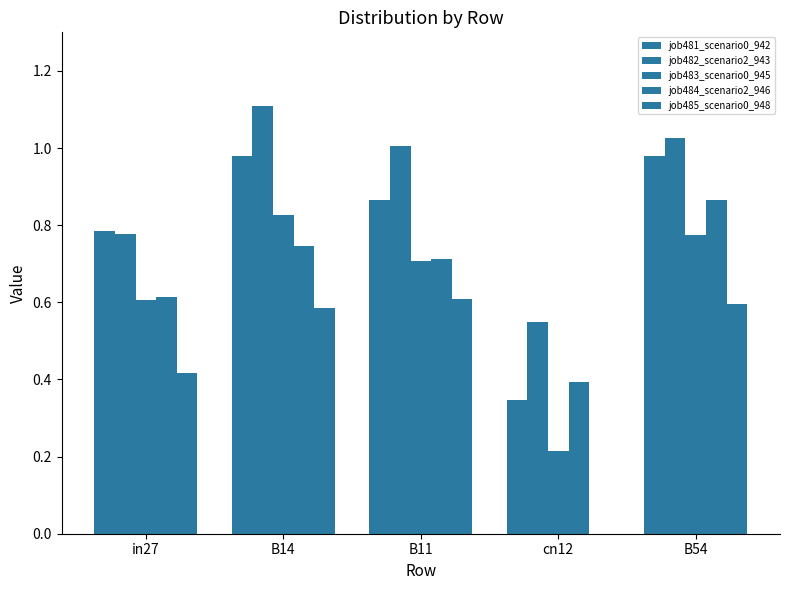

How many data points does each series have?

5